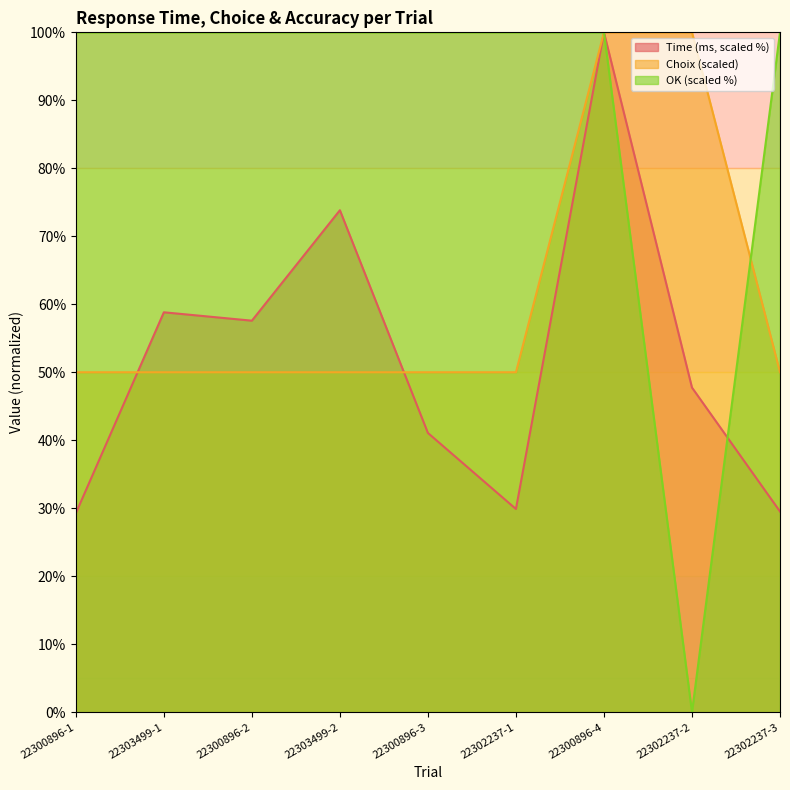

Reading left to right, what are all the values shown in this chart?

Time (ms): 22300896-1=29.3	22303499-1=58.8	22300896-2=57.6	22303499-2=73.8	22300896-3=41.1	22302237-1=29.9	22300896-4=100.0	22302237-2=47.7	22302237-3=29.5
Choix: 22300896-1=50.0	22303499-1=50.0	22300896-2=50.0	22303499-2=50.0	22300896-3=50.0	22302237-1=50.0	22300896-4=100.0	22302237-2=100.0	22302237-3=50.0
OK: 22300896-1=100.0	22303499-1=100.0	22300896-2=100.0	22303499-2=100.0	22300896-3=100.0	22302237-1=100.0	22300896-4=100.0	22302237-2=0.0	22302237-3=100.0